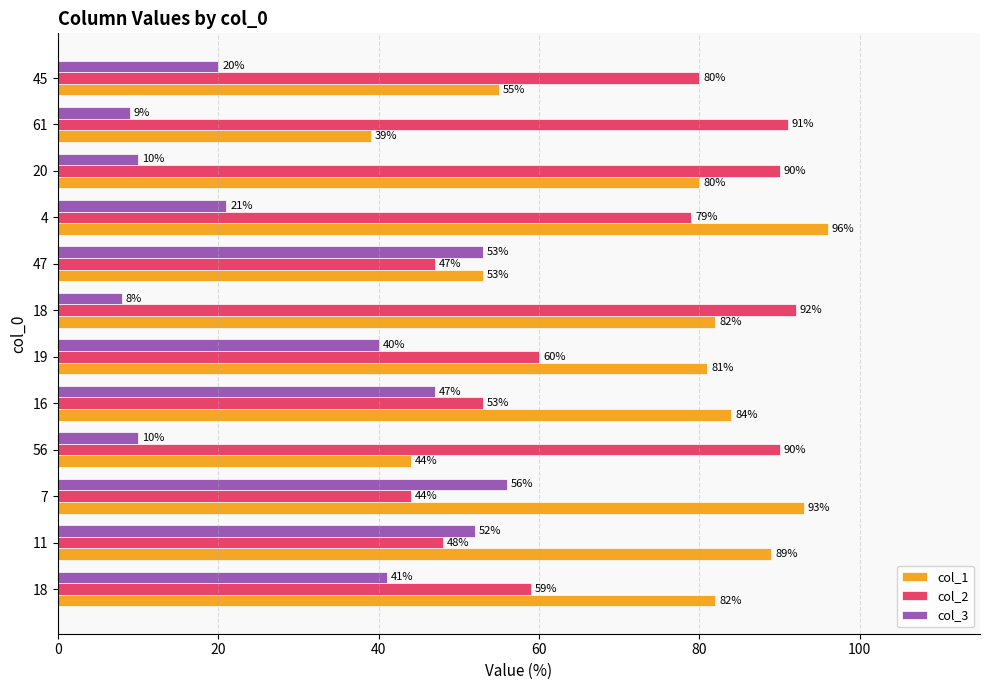

How many values in the col_2 series are below 79?

6